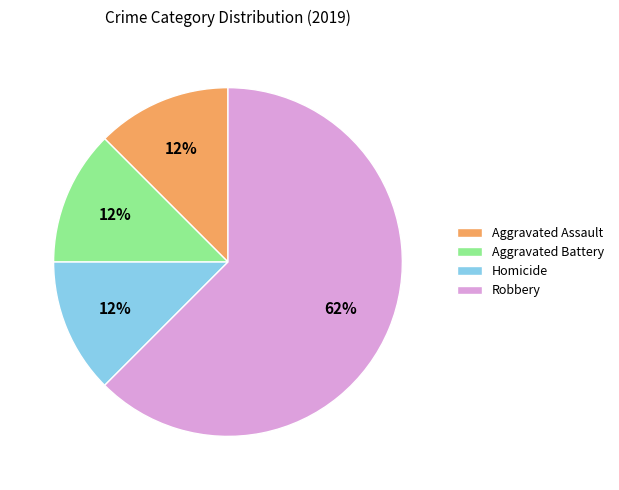

How many segments does this pie chart have?

4